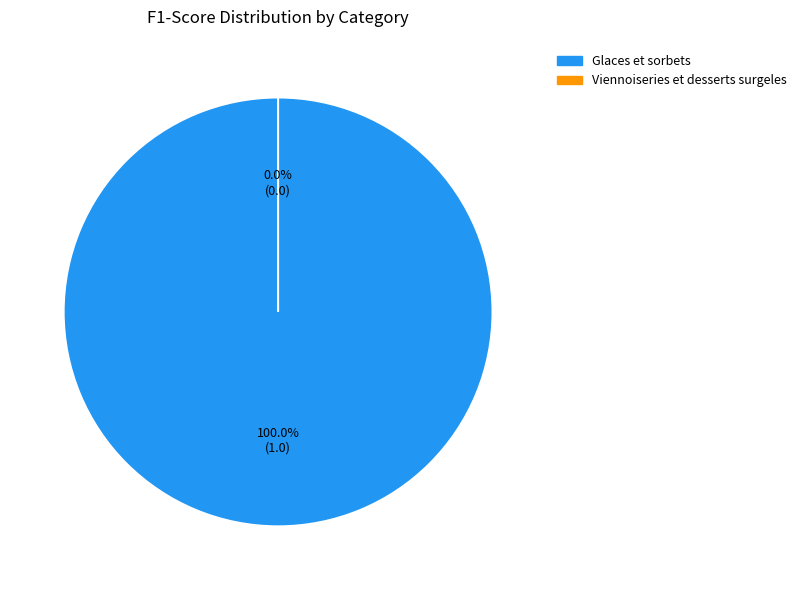

What percentage is the Glaces et sorbets slice, to the nearest percent?

100%